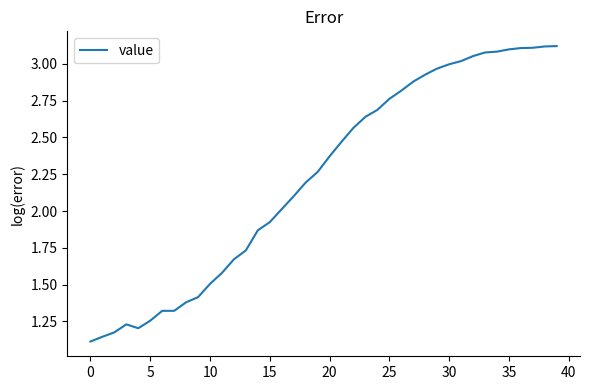

What is the difference between the maximum and minimum values?

2.0